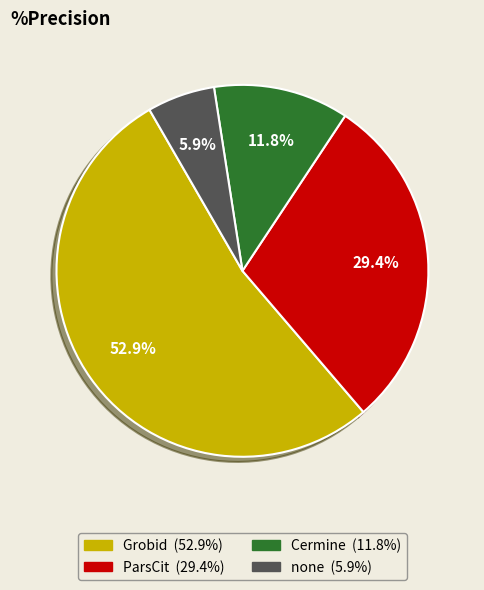

What is the ratio of the value at ParsCit to the value at Grobid?

0.6